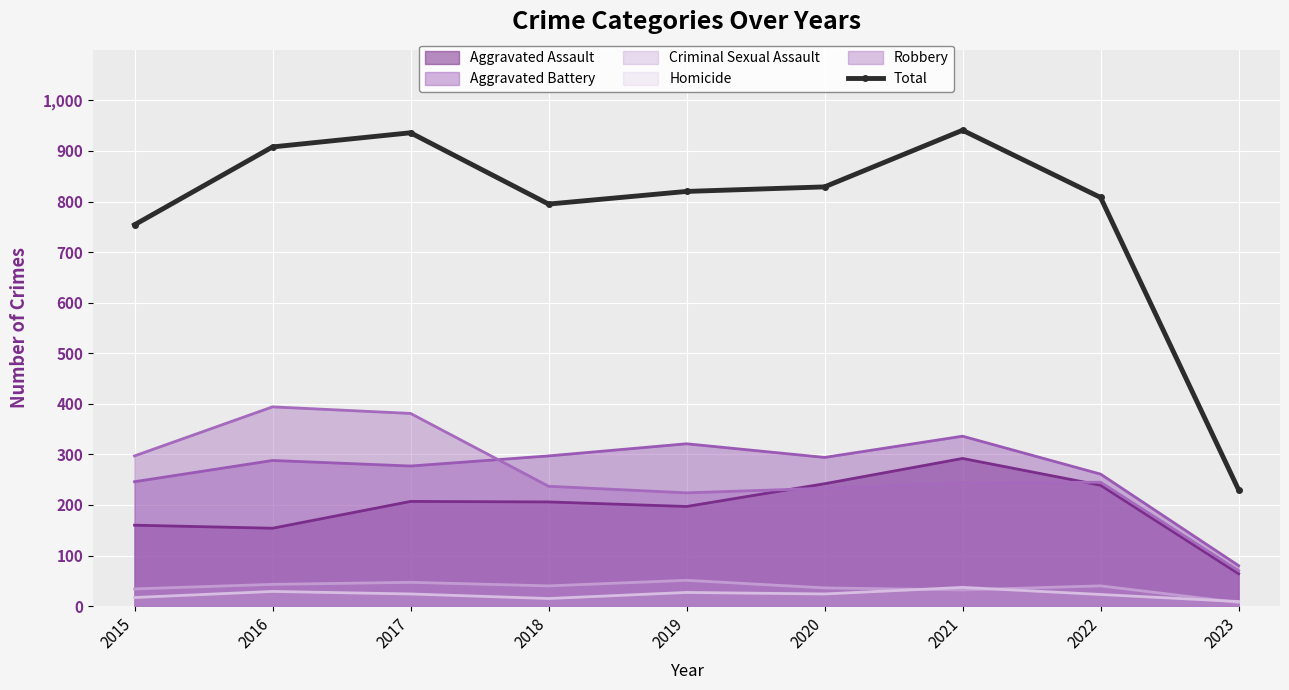

What is the difference between the maximum and second lowest values?

187